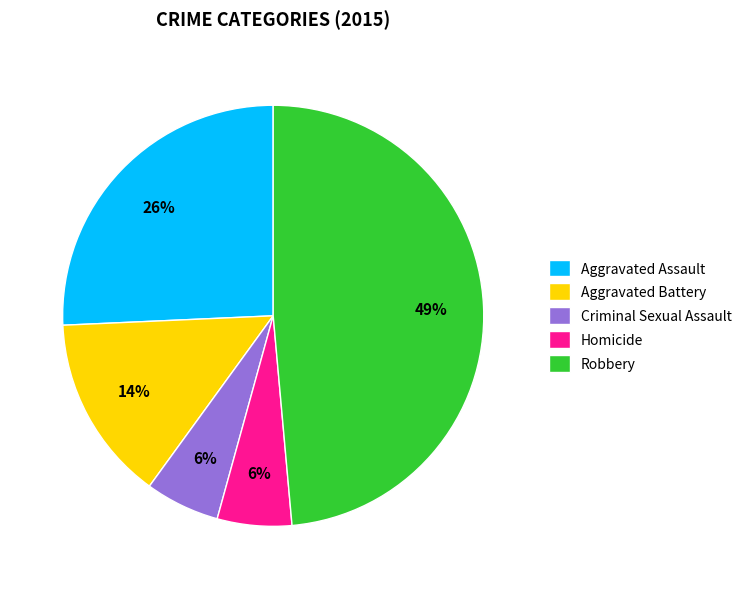

Count the number of slices in the pie.

5